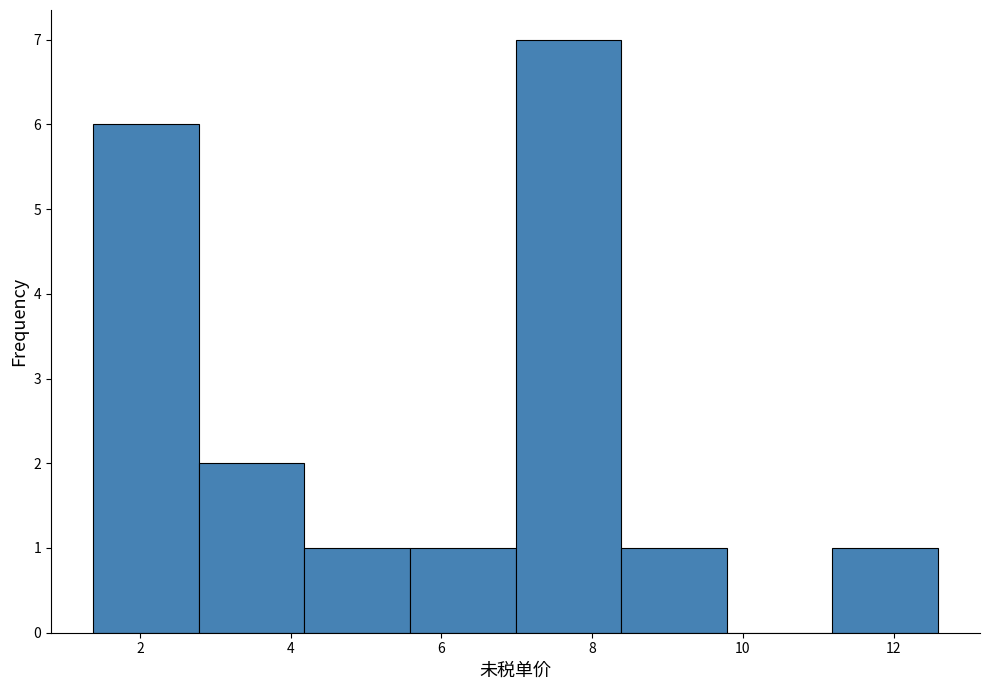

Which range on the x-axis has the tallest bar?

7.0 to 8.4